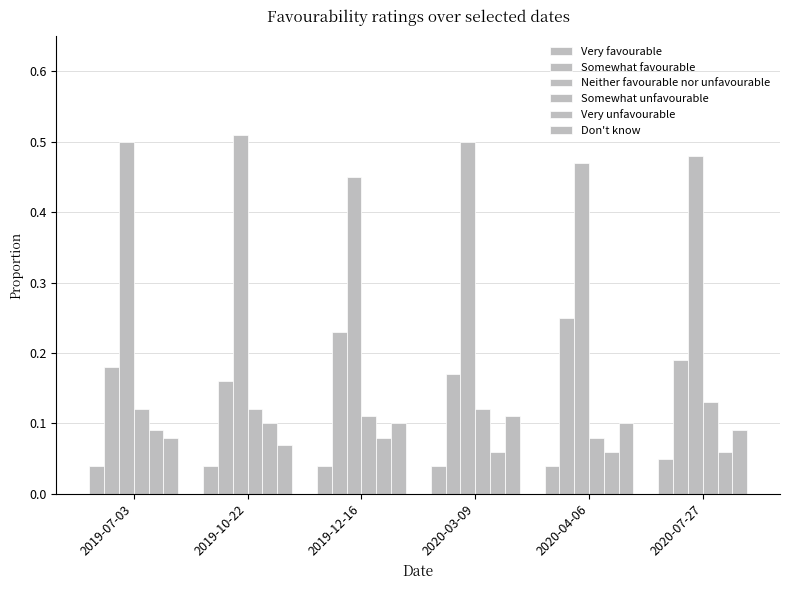

The value of Don't know at 2020-03-09 is 0.1. True or false?

True